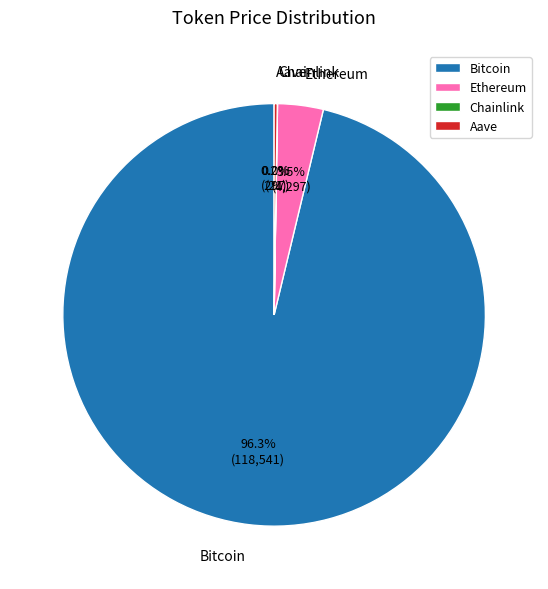

Which has a higher value, Bitcoin or Ethereum?

Bitcoin